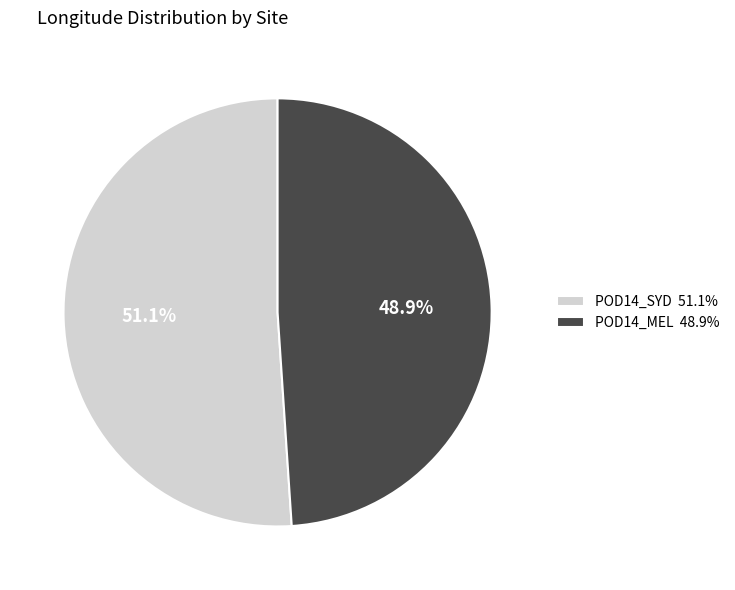

Count the number of slices in the pie.

2